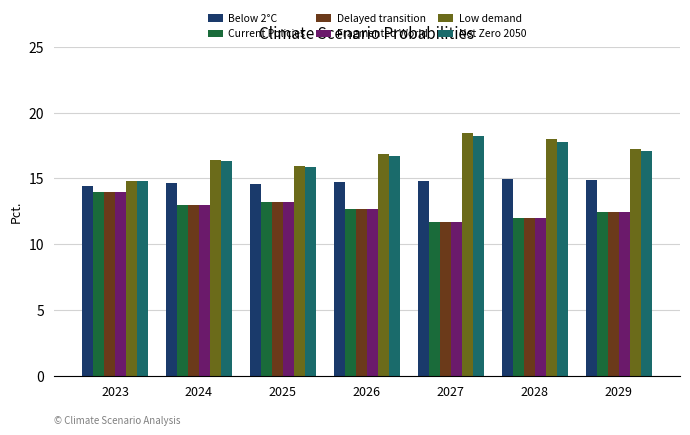

What is the average value of the Low demand series?

16.8